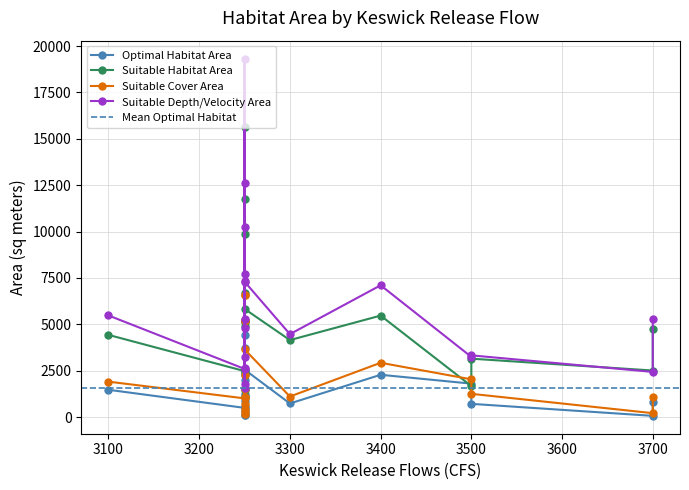

What is the minimum value for OptimalHabitatArea_sqmeters?

67.0